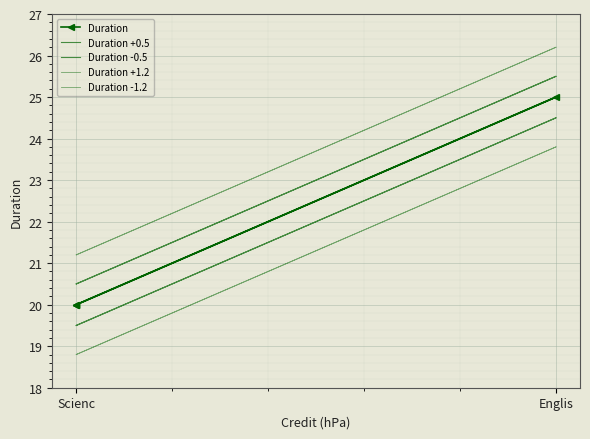

In Duration -1.2, how many points are higher than both neighbors (excluding endpoints)?

1